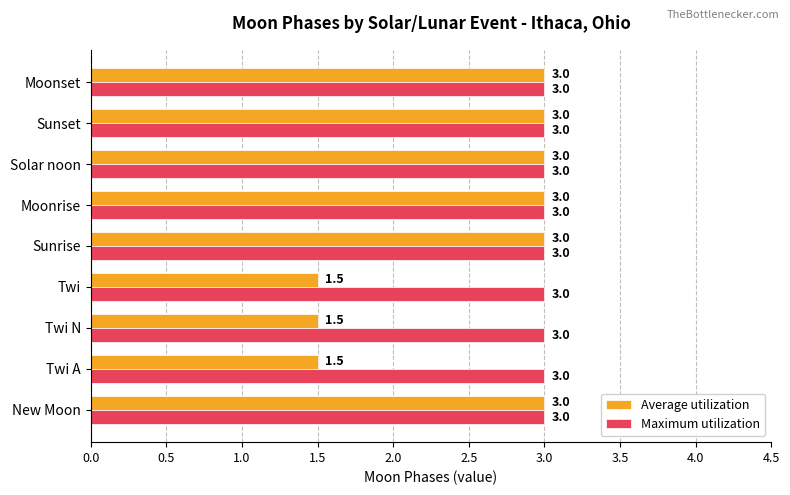

What is the sum of all Maximum utilization values?

27.0